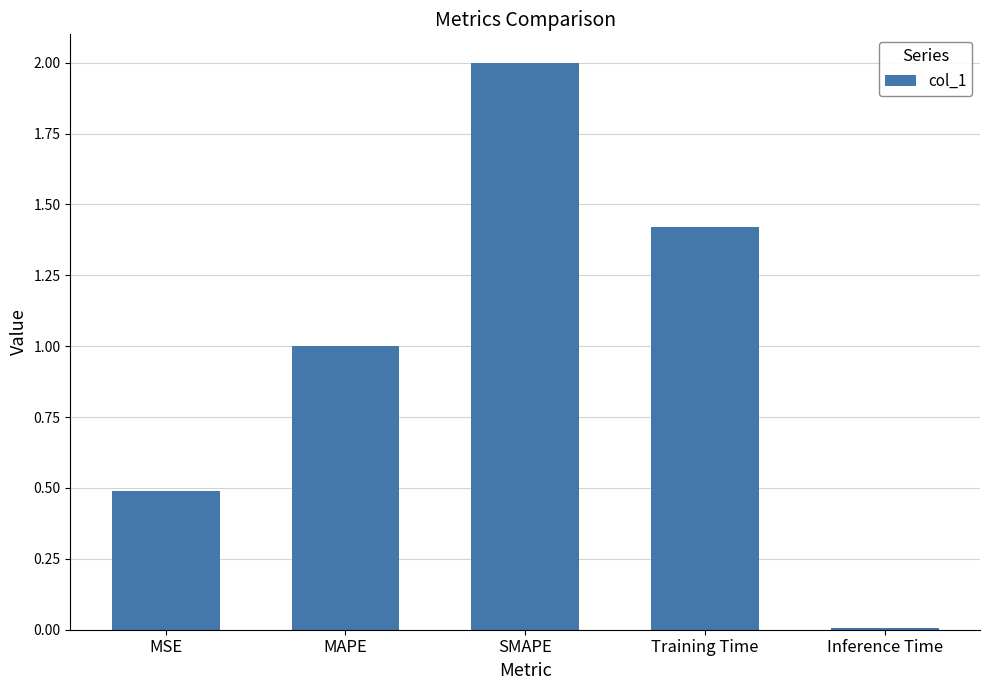

Rank the categories by value from highest to lowest.

SMAPE, Training Time, MAPE, MSE, Inference Time